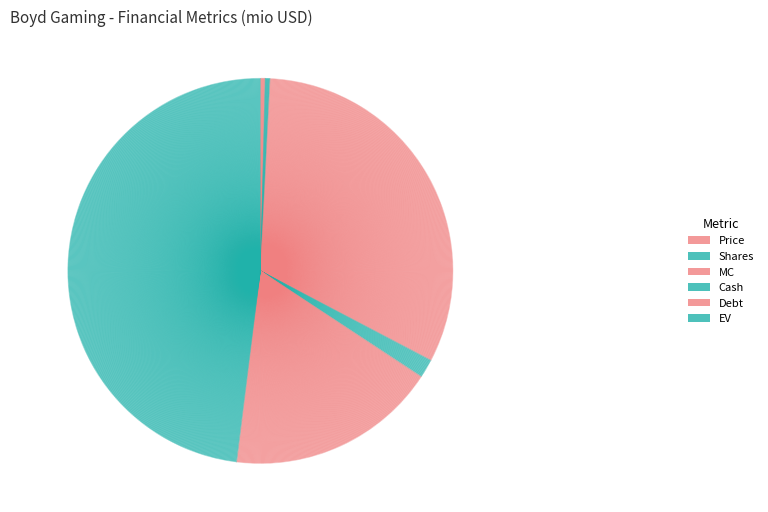

Count the number of slices in the pie.

6